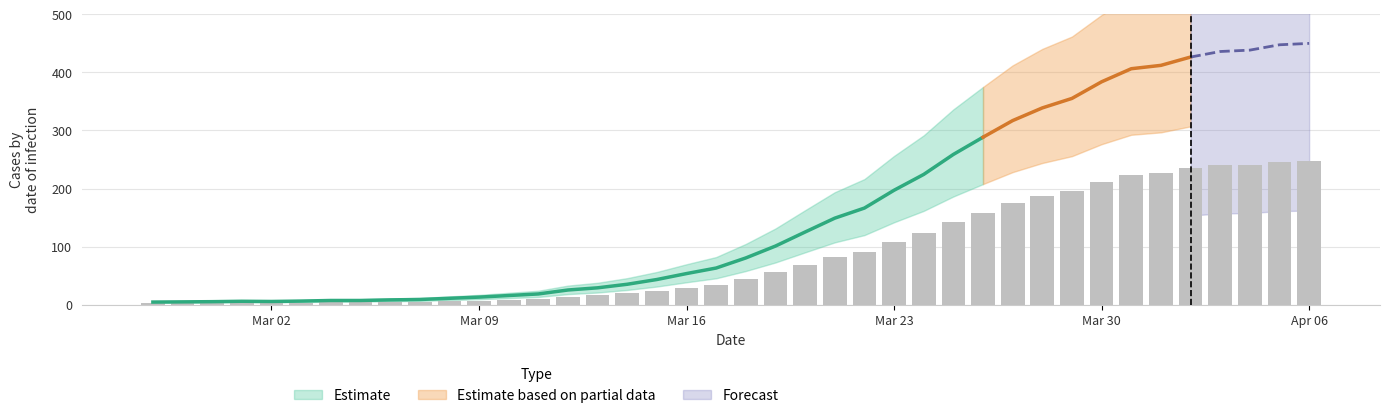

Reading left to right, extract all data points from this chart.

2.4	2.6	2.8	3.2	3.0	3.4	3.9	3.9	4.5	4.9	6.0	7.1	8.6	10.1	13.9	15.9	19.3	23.8	29.4	34.7	44.2	55.5	68.8	81.9	91.5	108.4	123.4	142.3	158.6	174.4	186.4	195.4	211.1	223.5	226.7	234.6	239.8	241.1	246.2	247.5